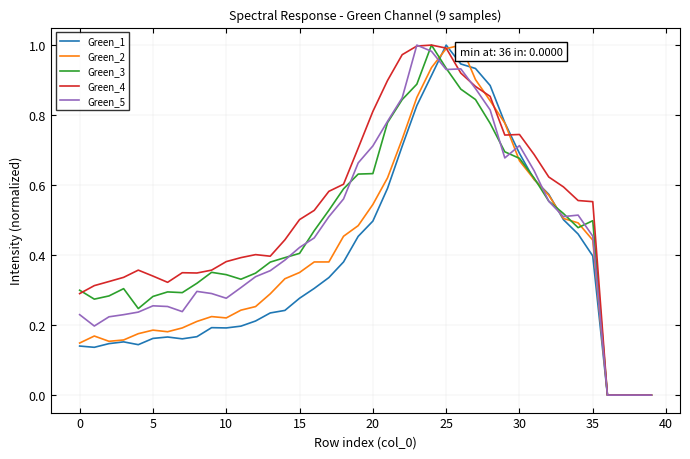

Which series ends up on top after the final intersection of Green_4 and Green_5?

Green_4